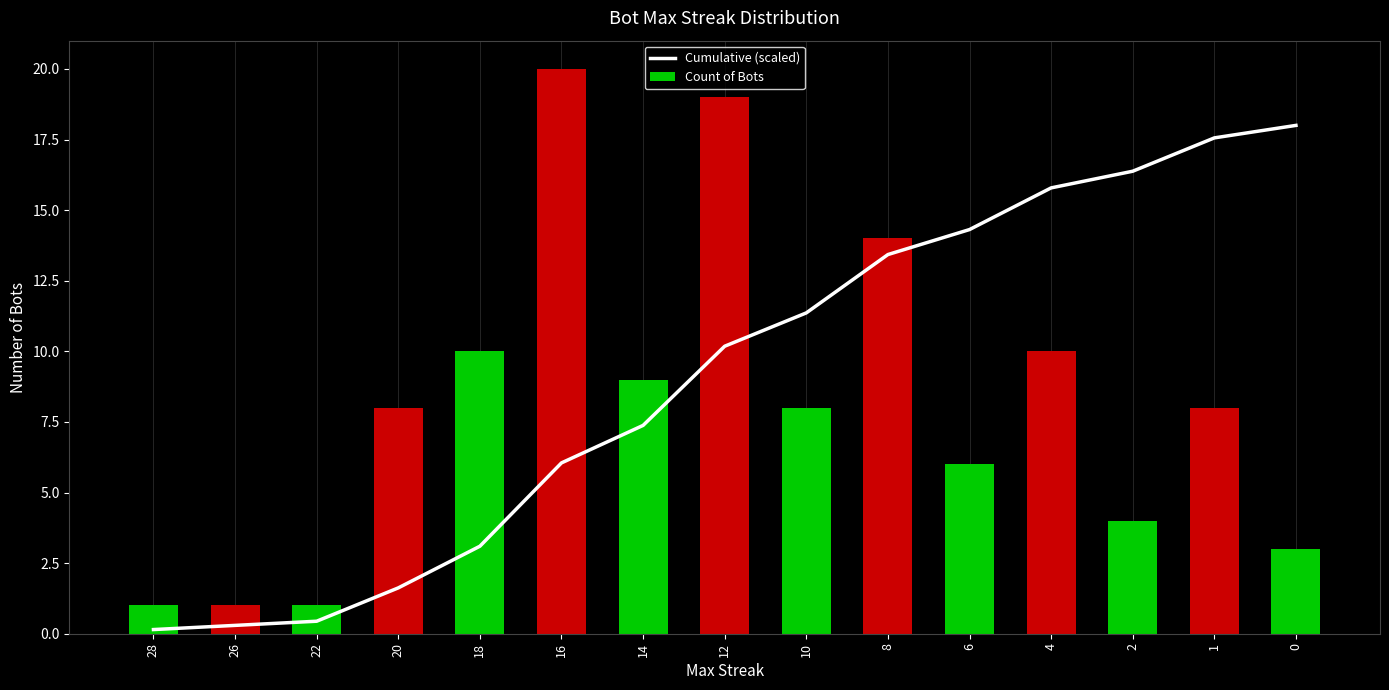

What is the minimum value for Cumulative (scaled)?

0.1